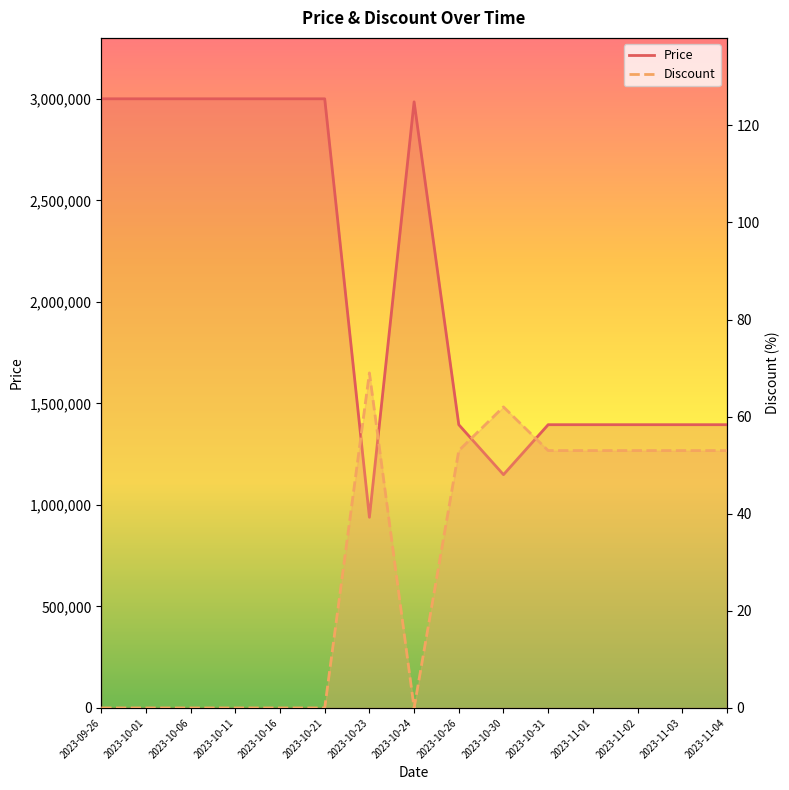

What is the difference between the maximum and minimum values in the Discount series?

69